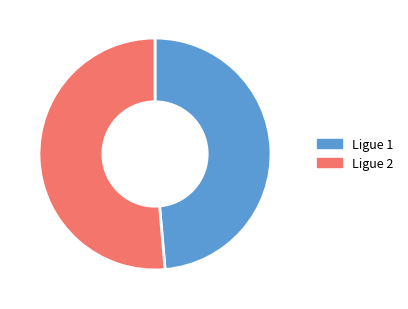

The Ligue 1 slice represents 49% of the pie. True or false?

True